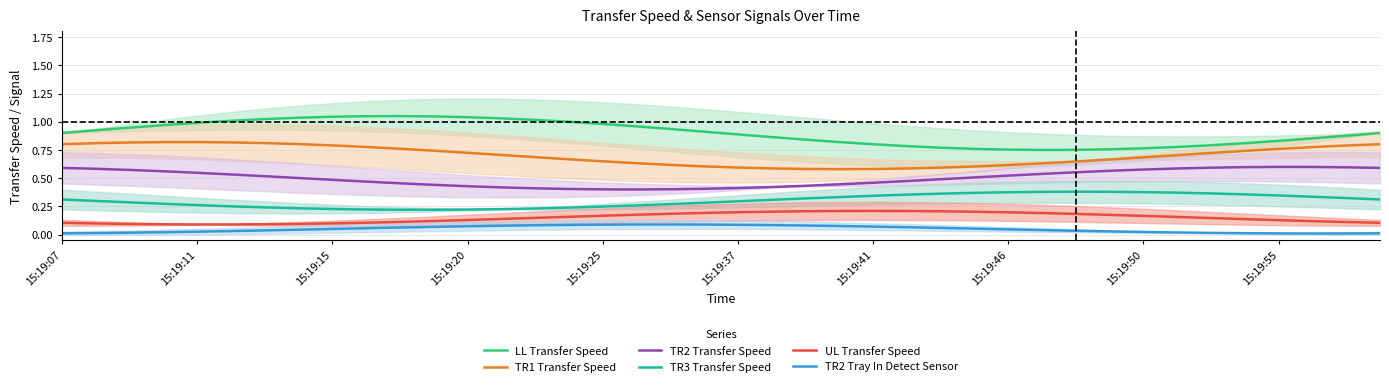

True or false: UL Transfer Speed and TR3 Transfer Speed intersect in this chart.

False